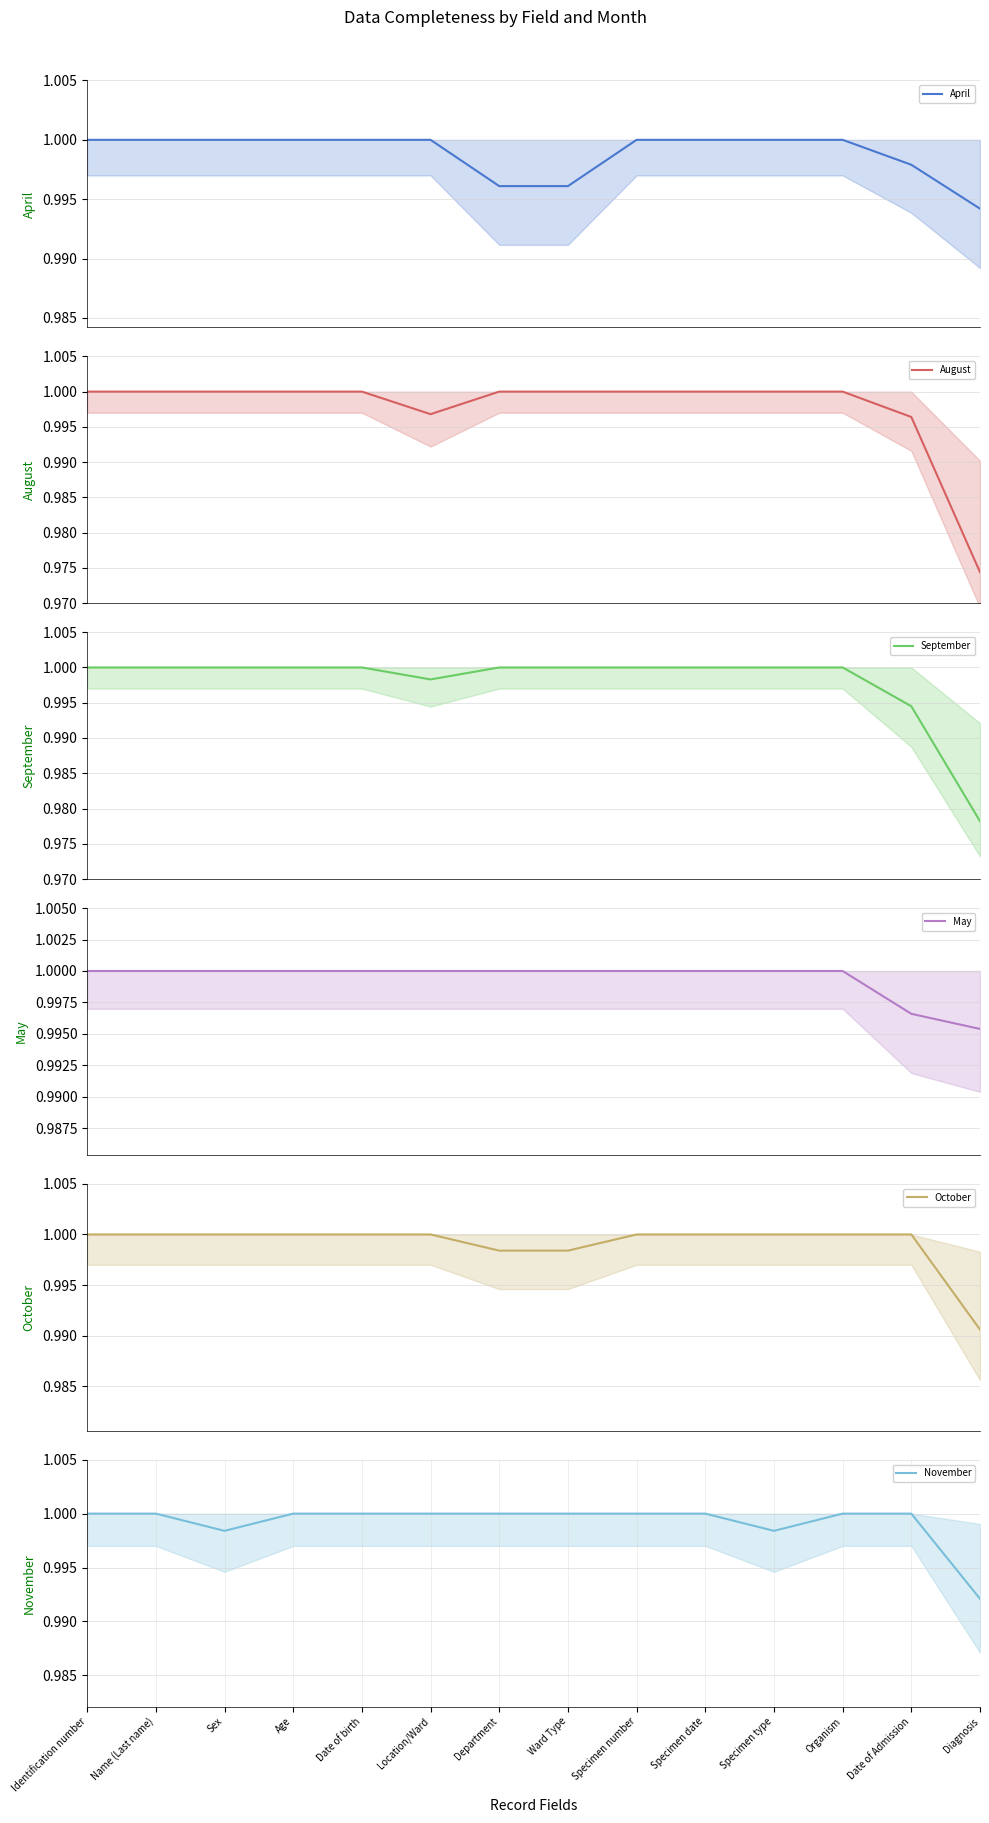

What is the maximum value for October?

1.0